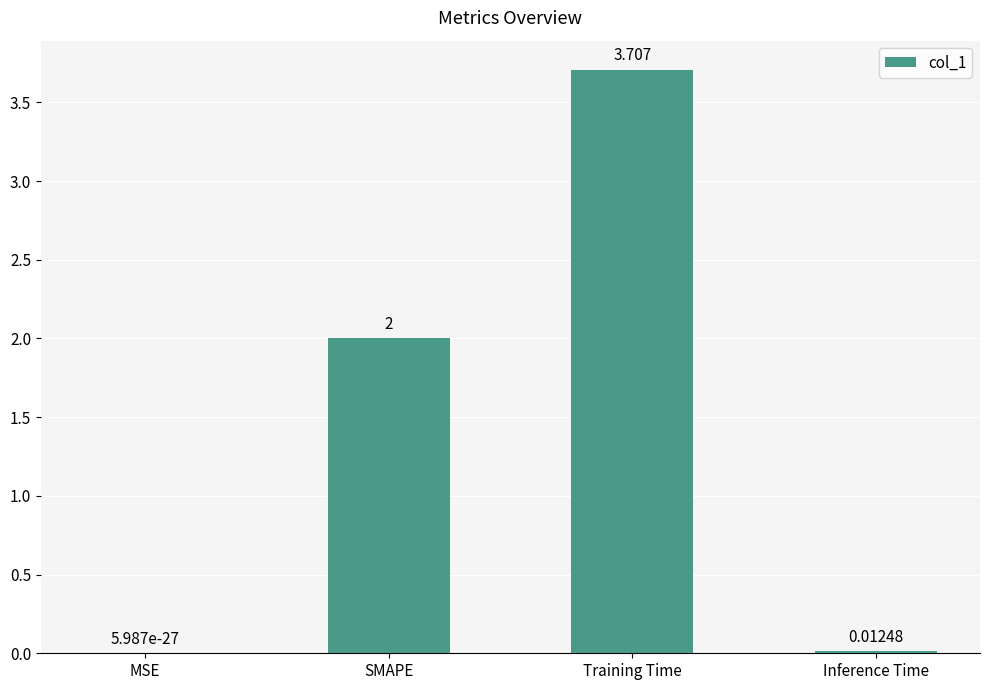

Which category has the highest value across all series?

Training Time